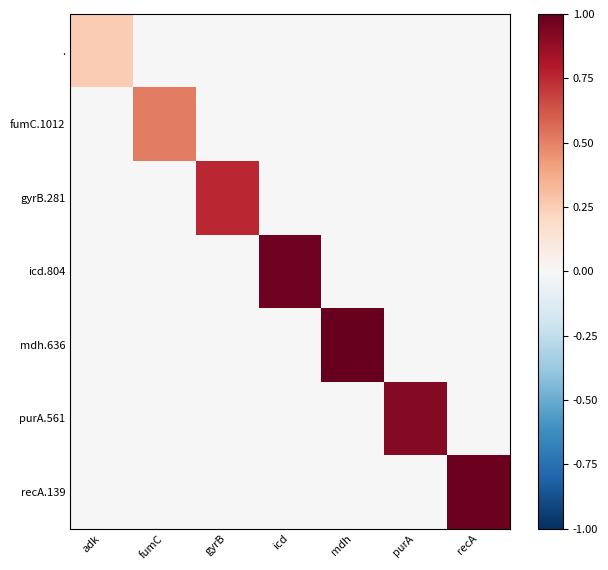

At which category does the chart reach its minimum across all series?

fumC